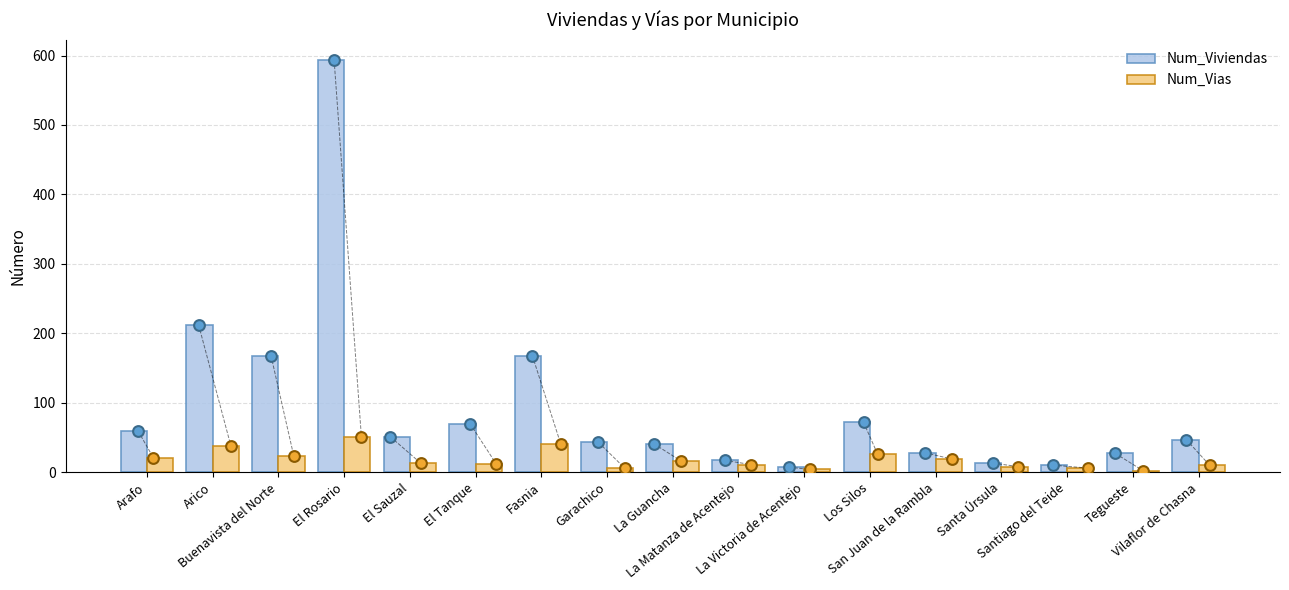

At which category is the sum across all series the highest?

El Rosario